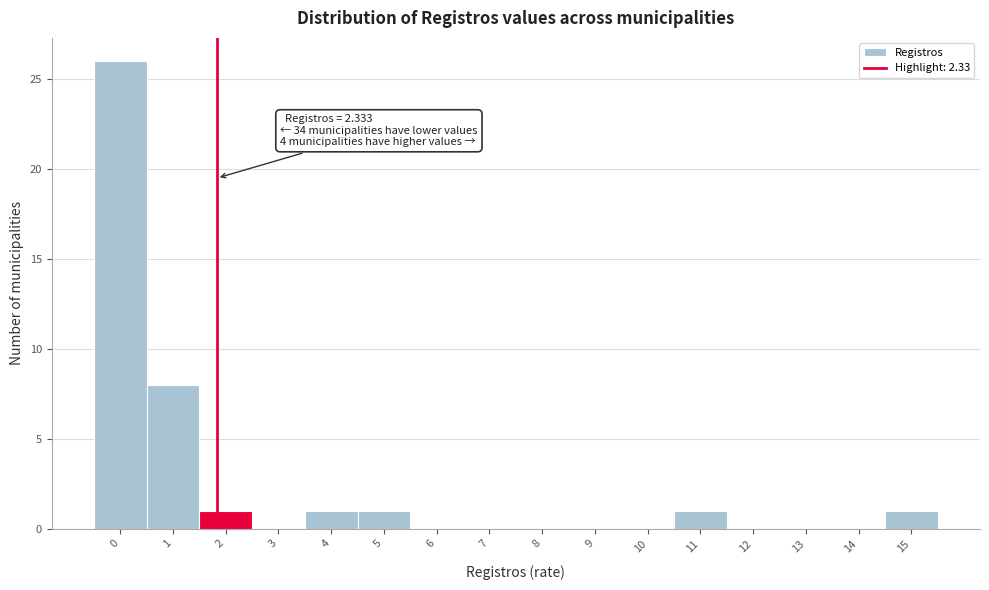

Reading right to left, transcribe all the data shown in this chart.

15=1	14=0	13=0	12=0	11=1	10=0	9=0	8=0	7=0	6=0	5=1	4=1	3=0	2=1	1=8	0=26